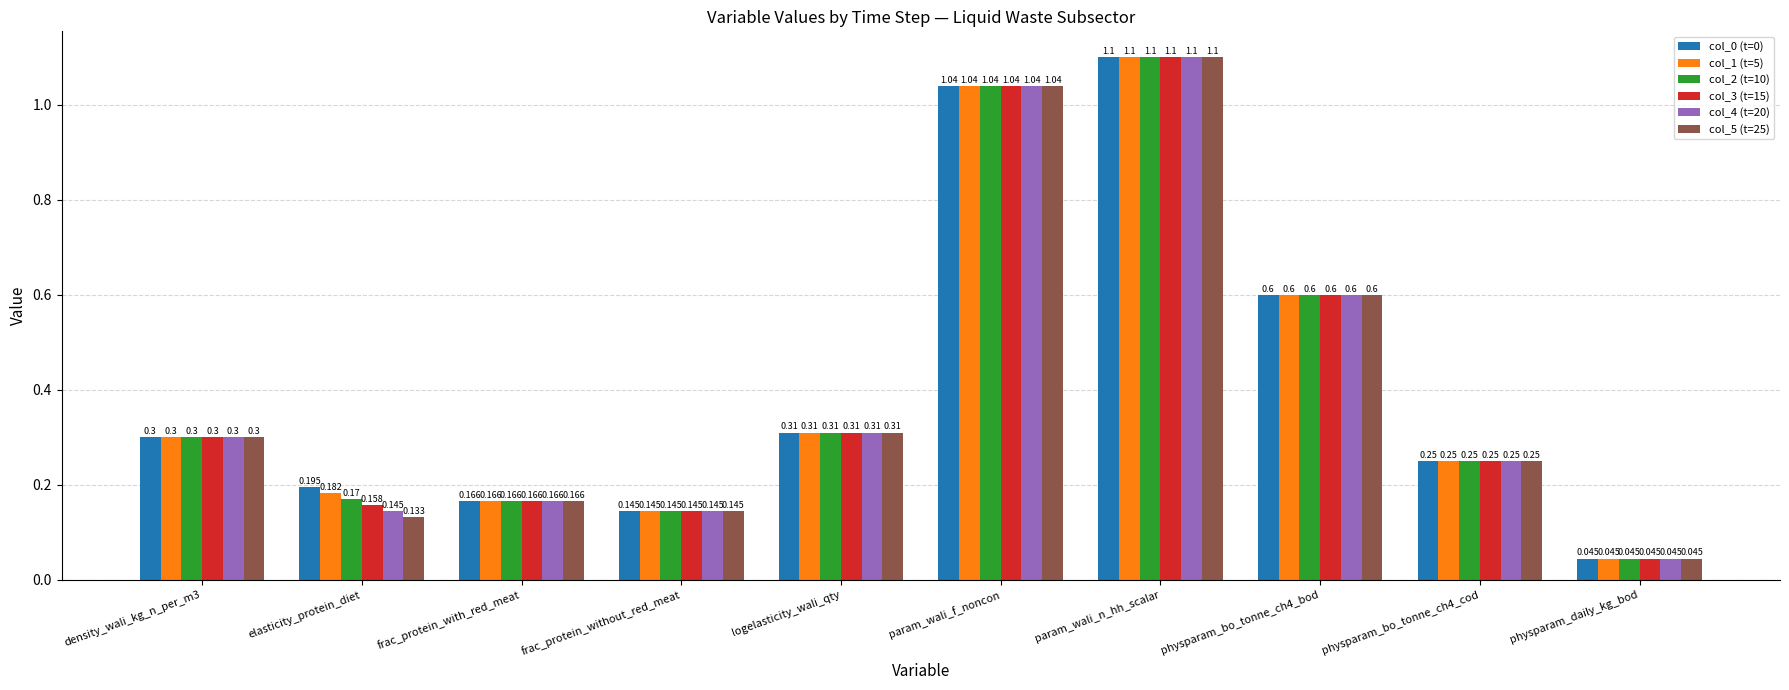

The value of col_3 (t=15) at param_wali_f_noncon is 1.6. True or false?

False